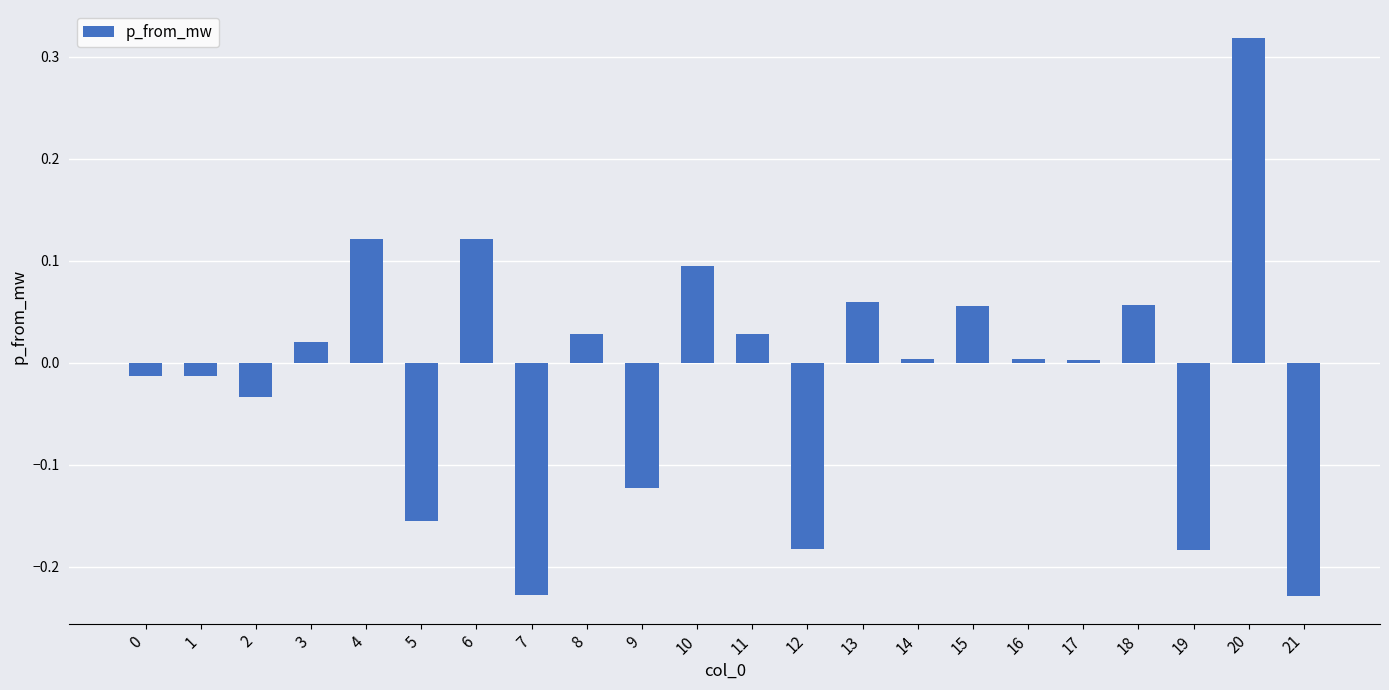

Is it true that the value at 14 is 0.0?

True